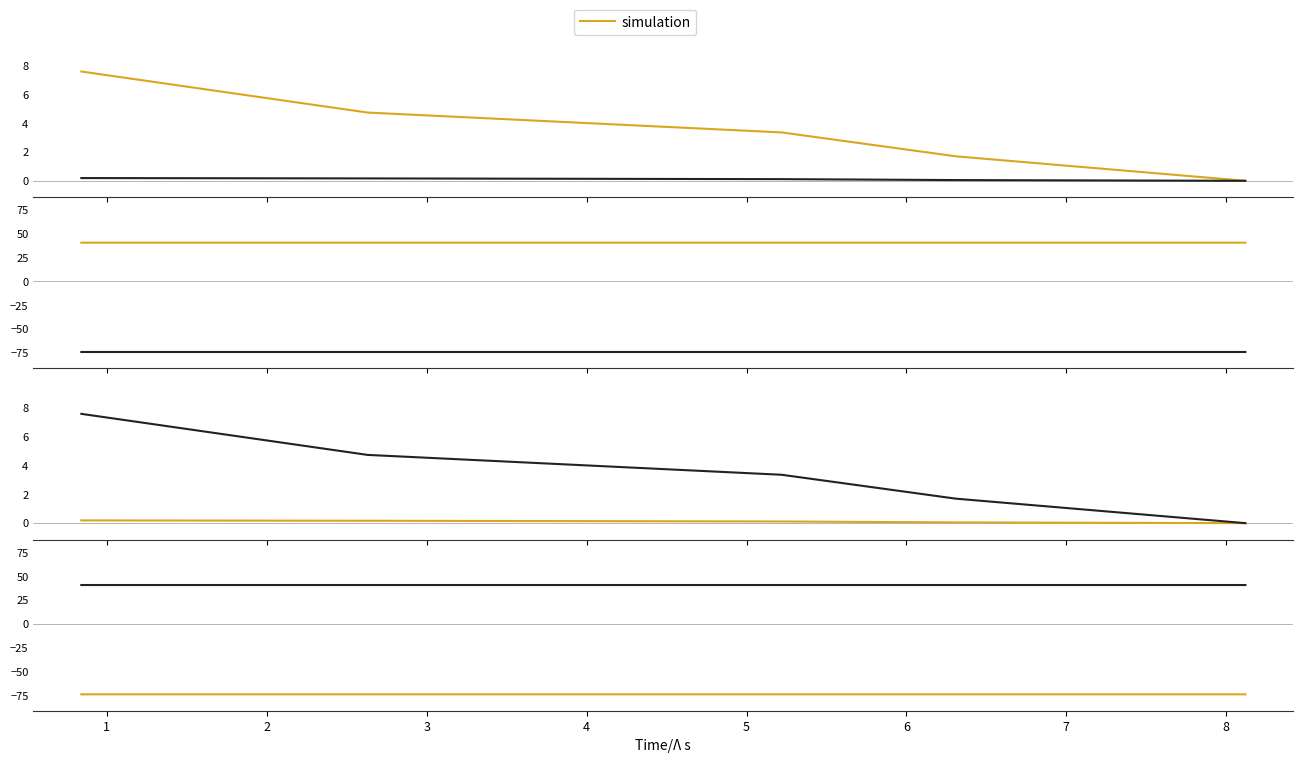

Is the value of simulation at 3 greater than the value of longitude at 3?

Yes